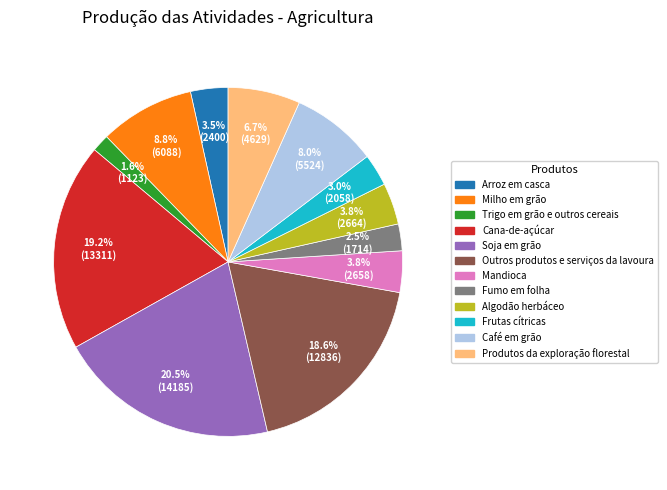

Is the sum of Mandioca and Outros produtos e serviços da lavoura greater than half?

No